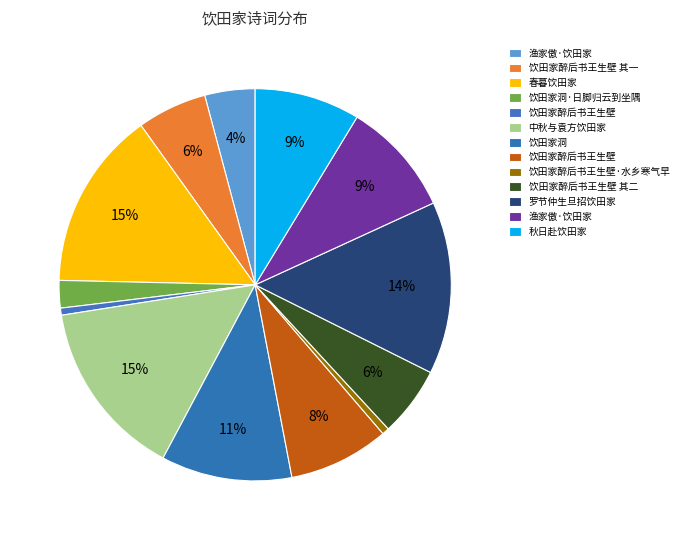

How many segments does this pie chart have?

13